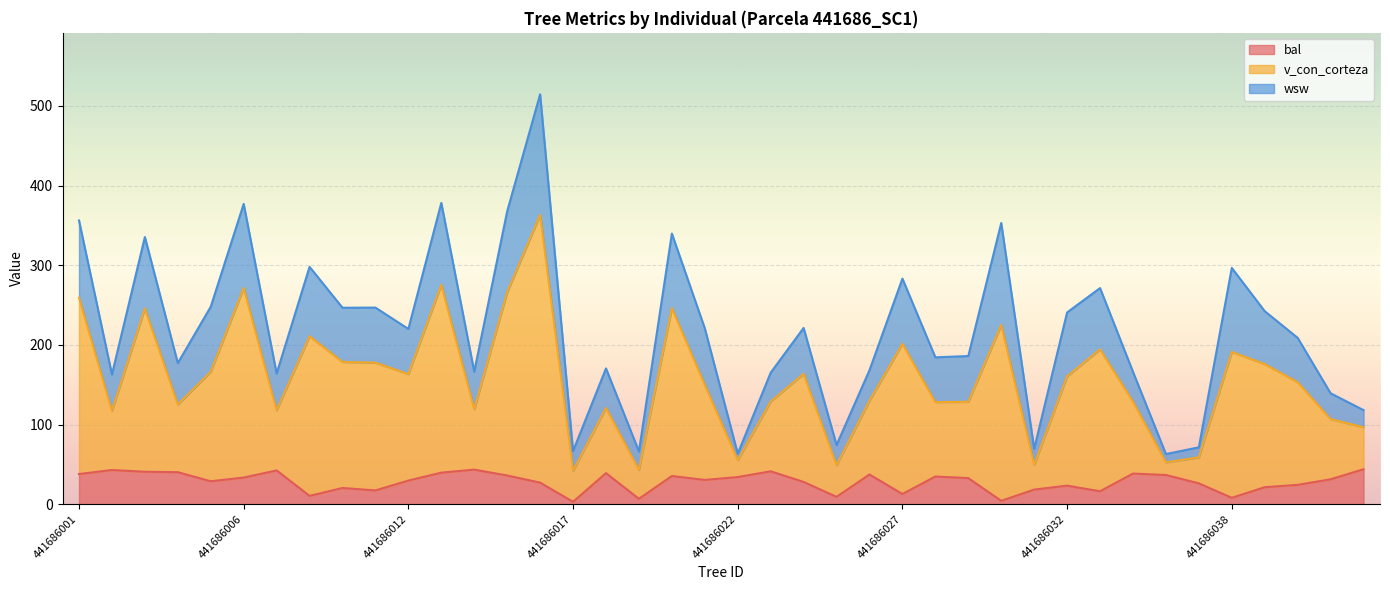

What is the minimum value shown in the chart?

2.9